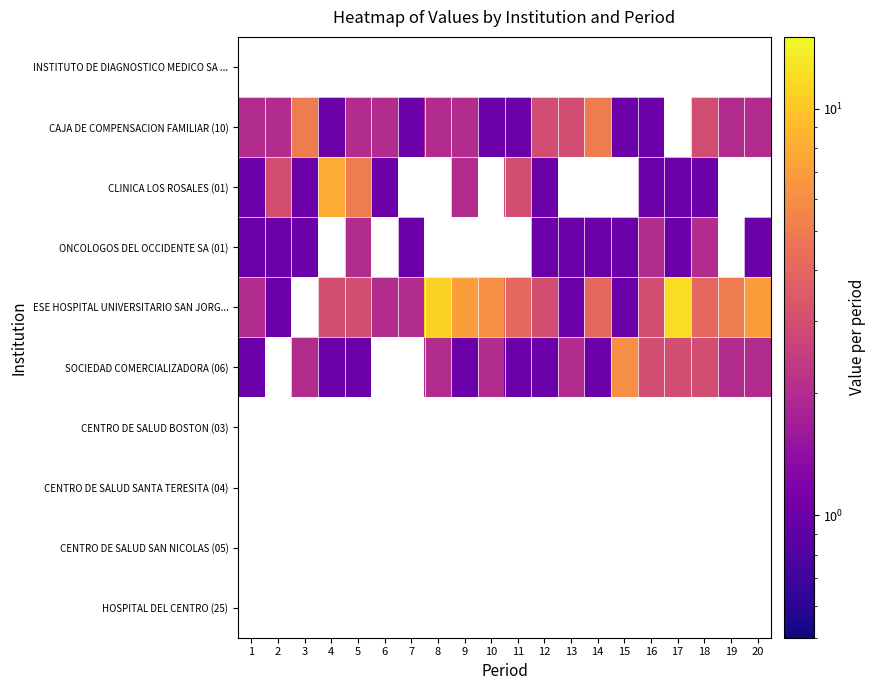

Which series changed the most between 4 and 9?

CLINICA LOS ROSALES (01)